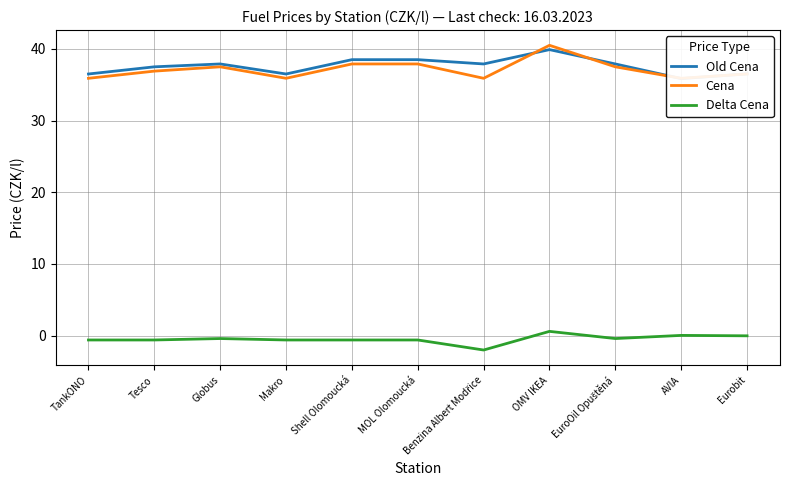

How many intersections are there between Old Cena and Cena?

4